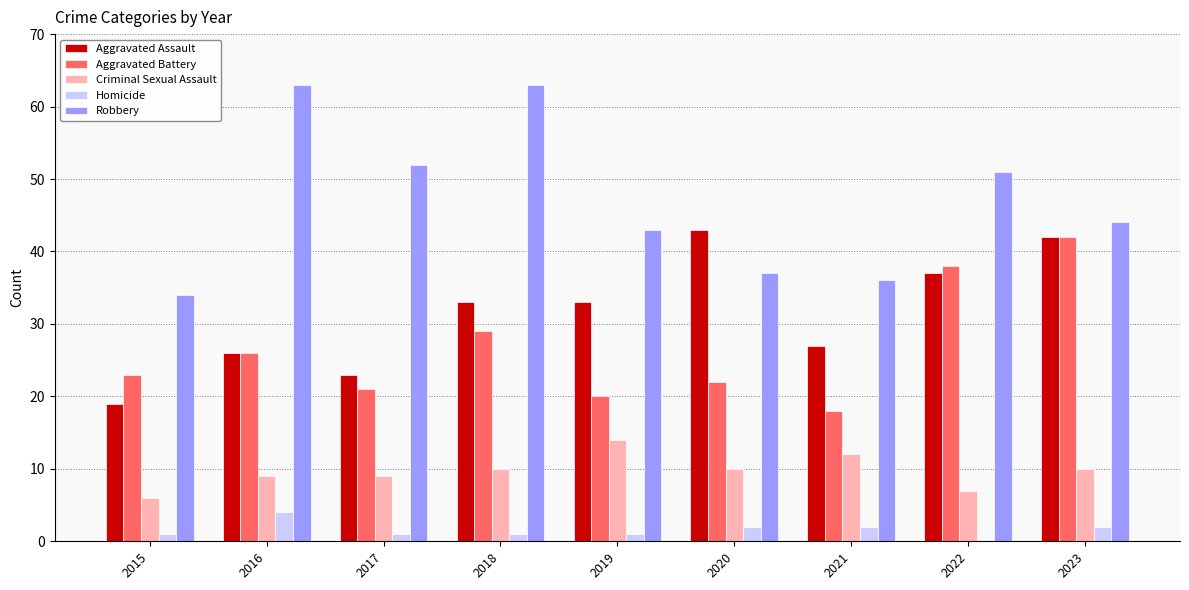

How many series are shown in this chart?

5